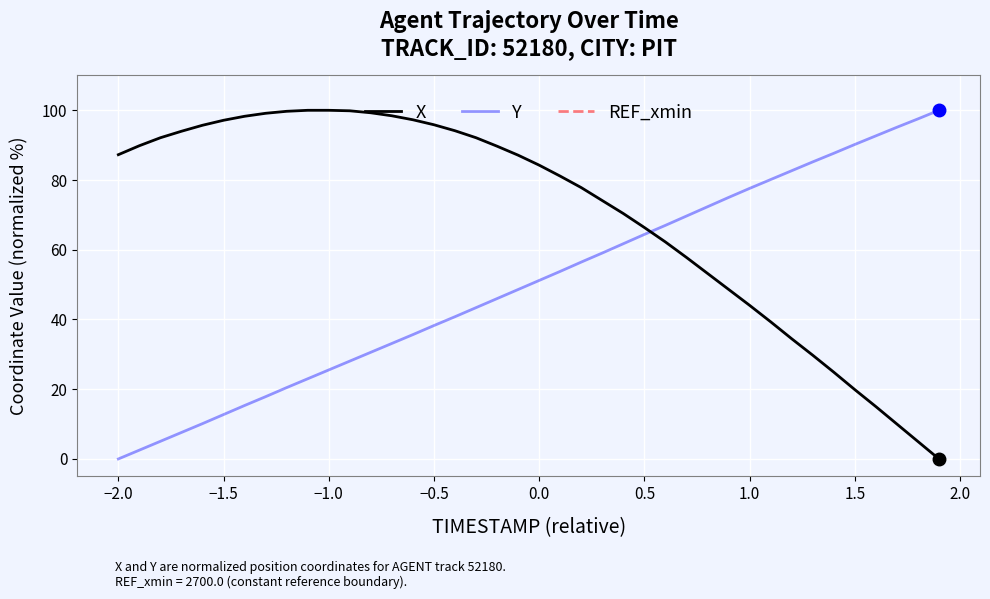

True or false: Y and X intersect in this chart.

True